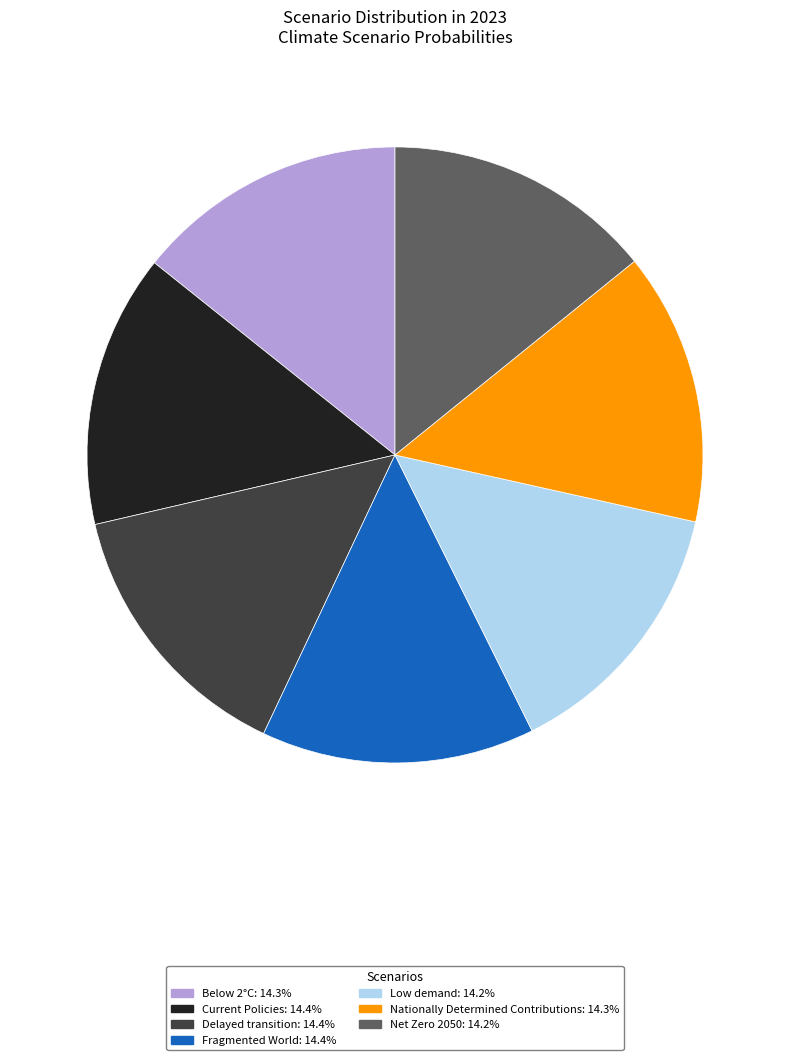

True or false: Low demand accounts for 27% of the total.

False